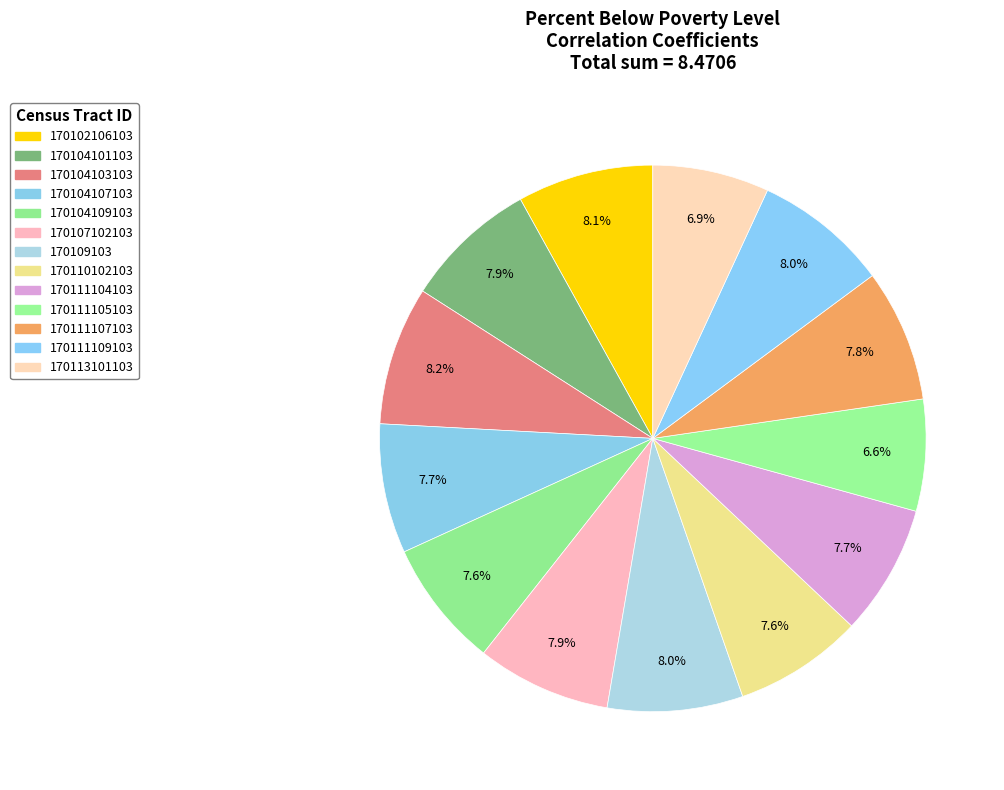

Is there a majority slice in this chart?

No